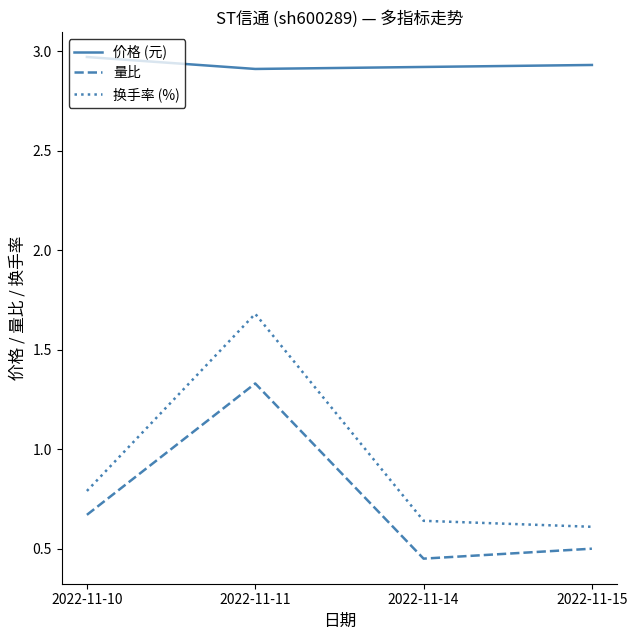

True or false: 换手率 (%) and 量比 intersect in this chart.

False